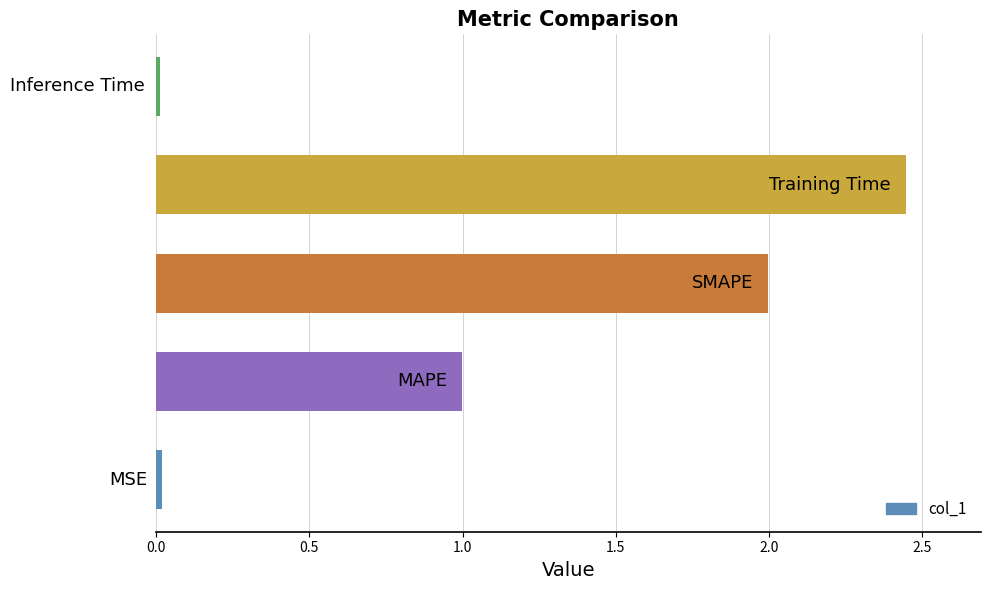

At which category does the chart reach its minimum across all series?

Inference Time